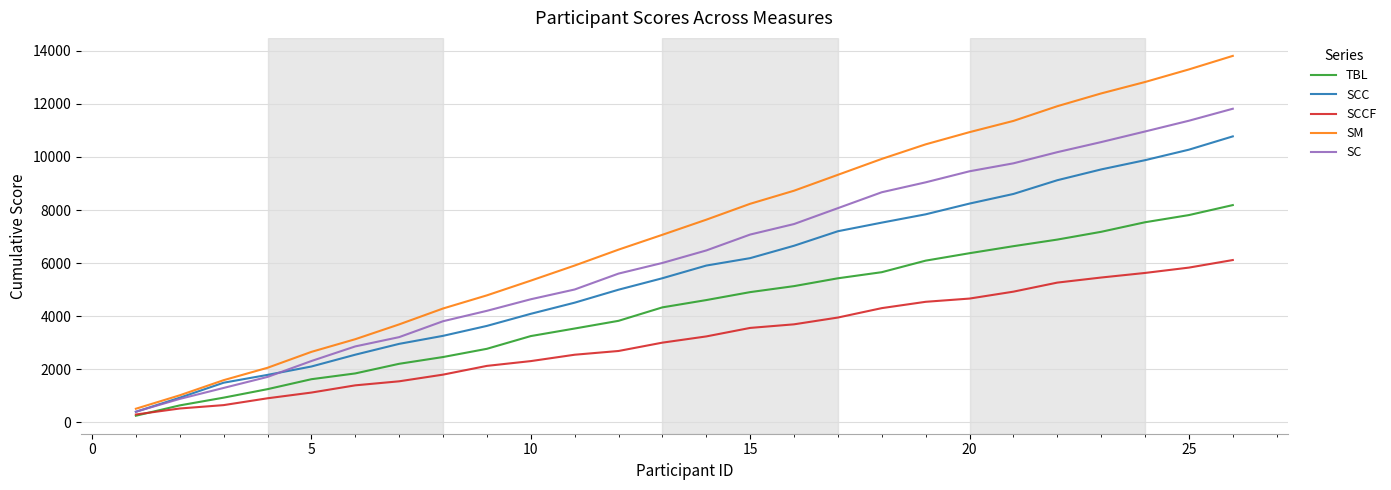

True or false: SC and TBL cross at least once.

False